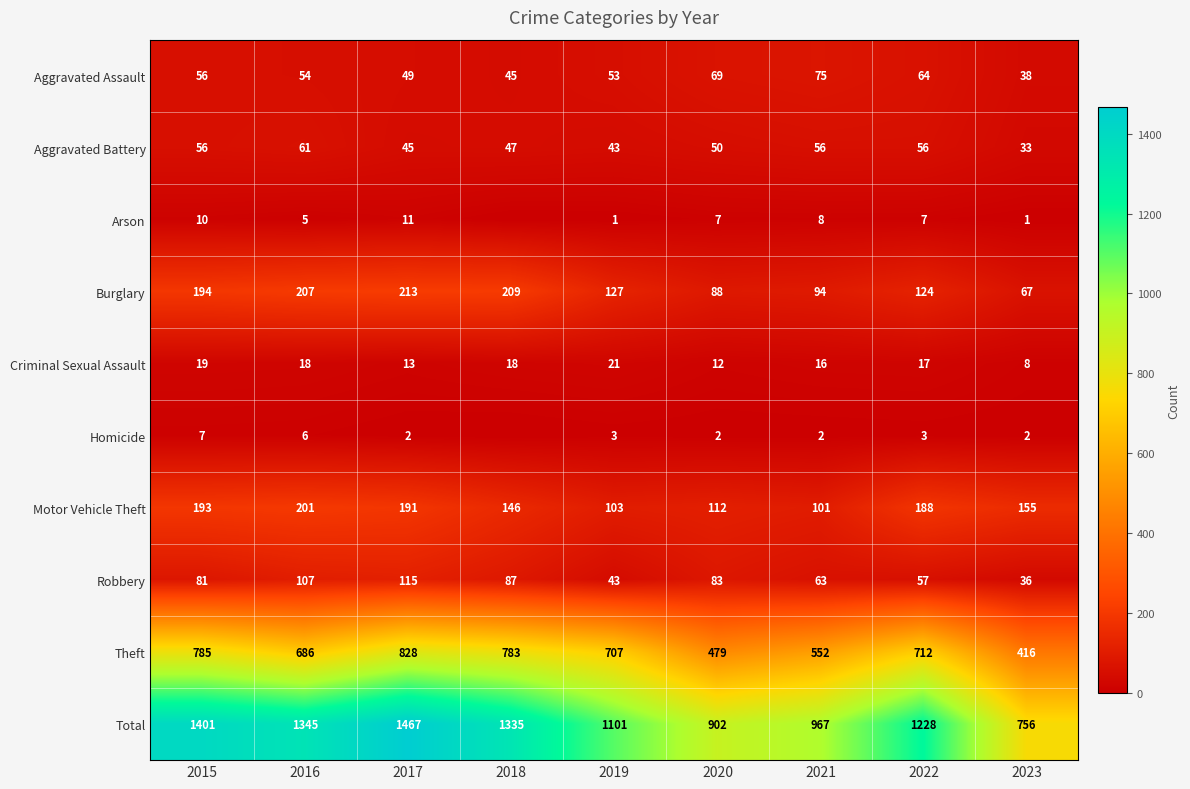

What is the highest value of the Theft series?

828